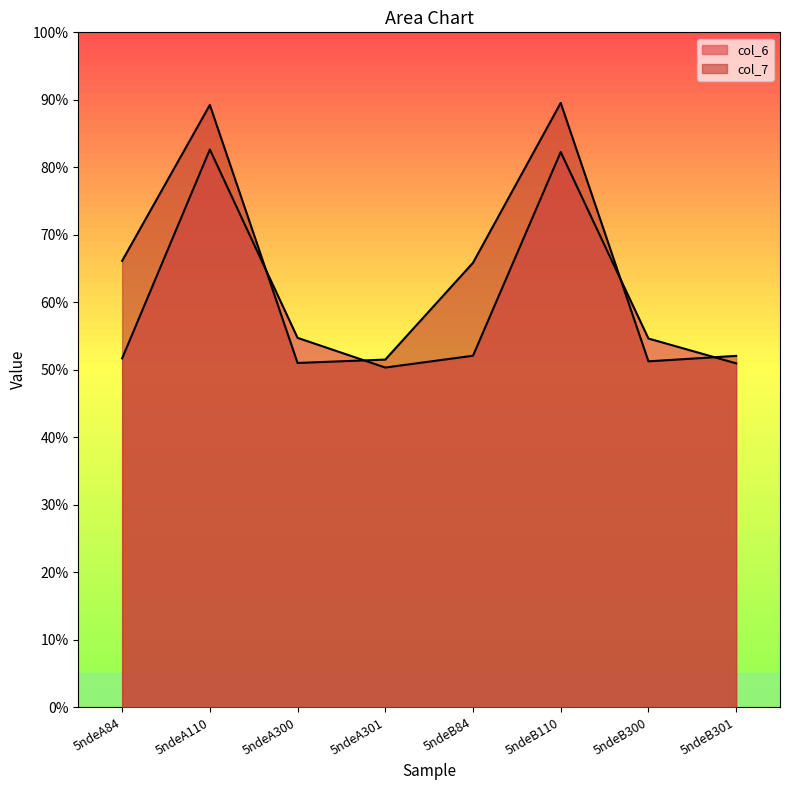

What is the spread (max minus min) of values at 5ndeA301?

0.1